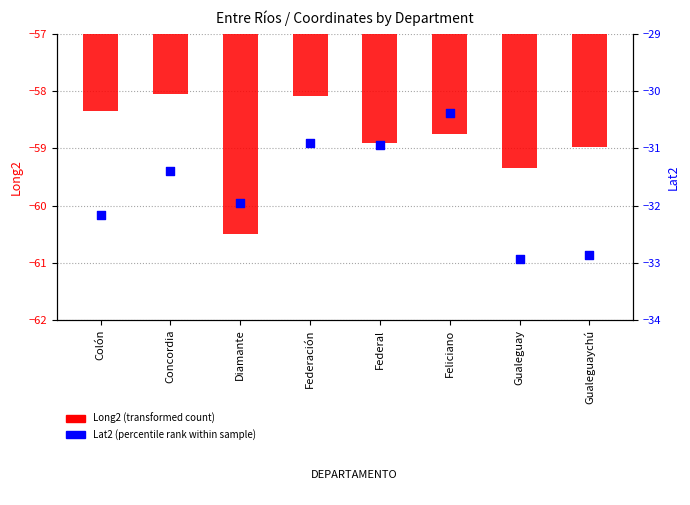

At how many categories does at least one series exceed -41?

8